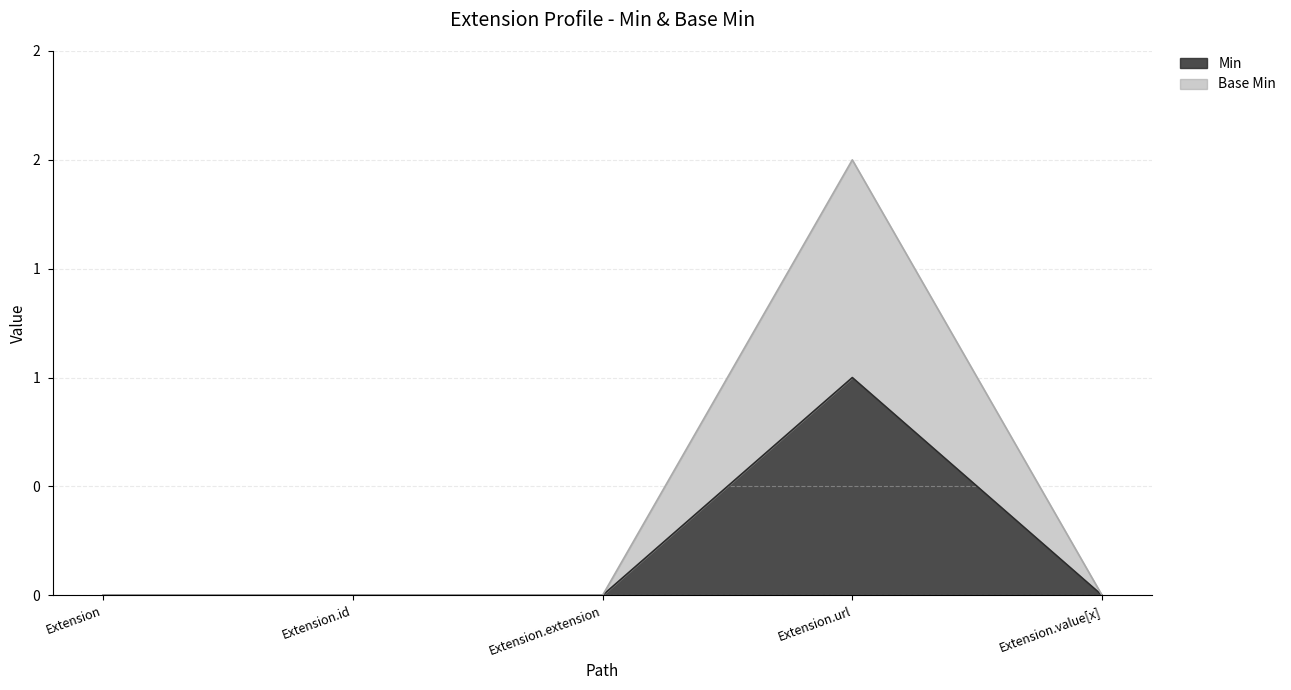

Which series has the largest total across all categories?

Base Min